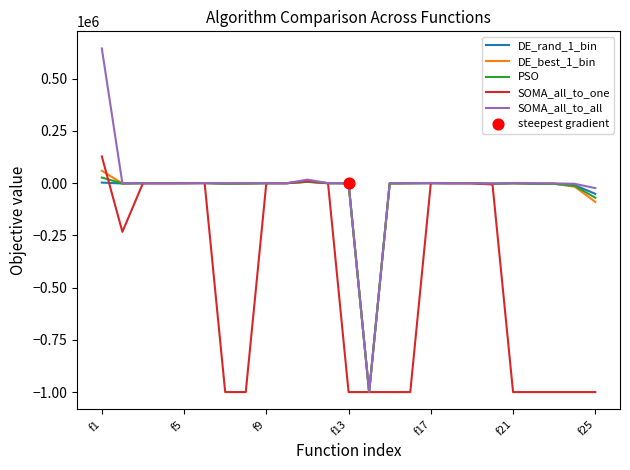

Which series has the largest range (max minus min)?

SOMA_all_to_all